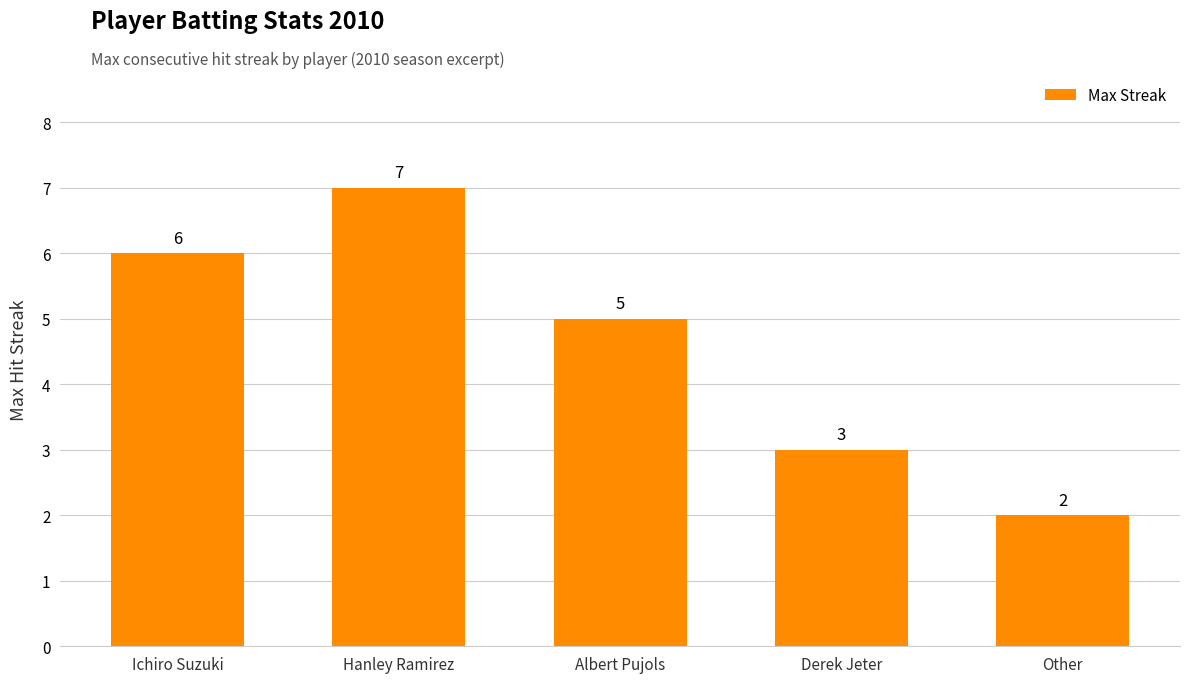

What is the change in value from Hanley Ramirez to Derek Jeter?

-4